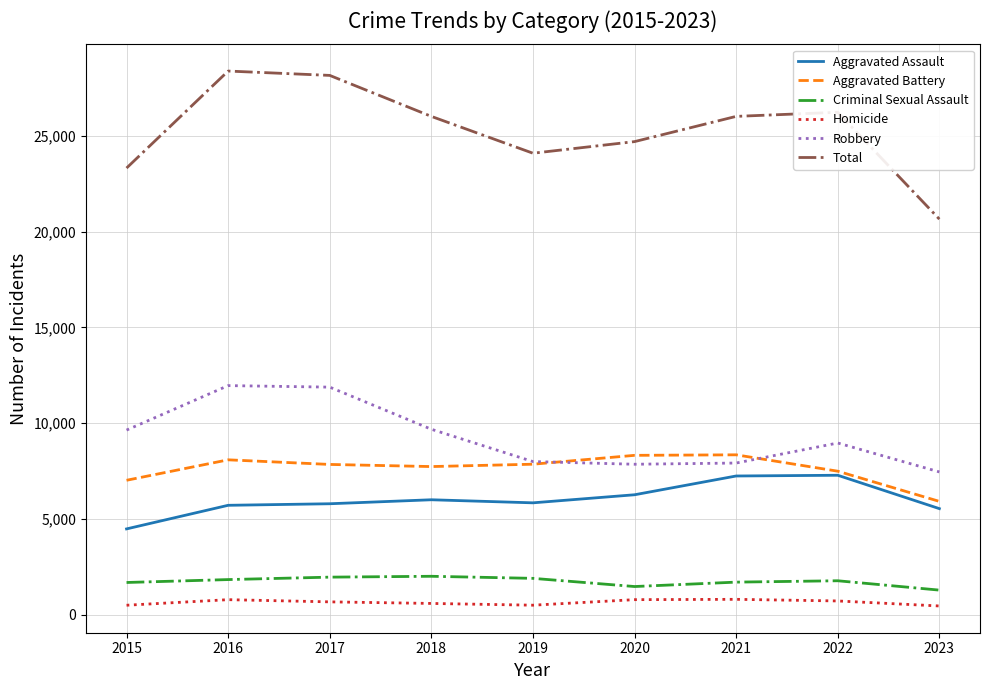

List the series in order of their peak value, highest first.

Total, Robbery, Aggravated Battery, Aggravated Assault, Criminal Sexual Assault, Homicide